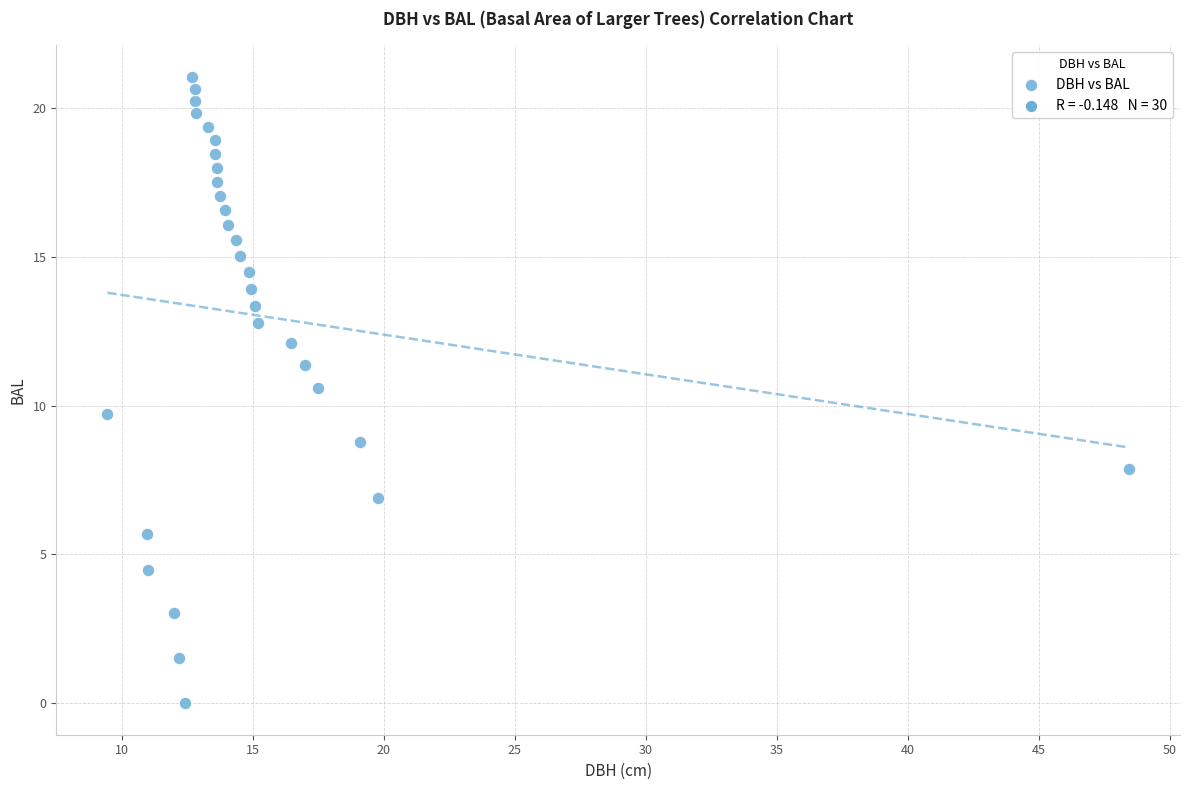

What is the range of X values (max minus min)?

39.0